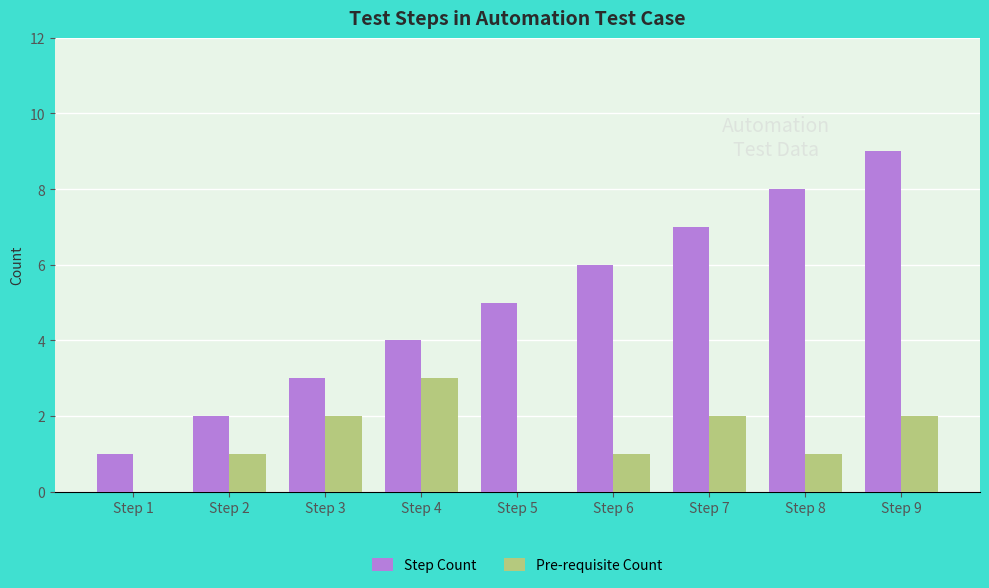

Is the value of Step Count at Step 7 greater than the value of Pre-requisite Count at Step 9?

Yes